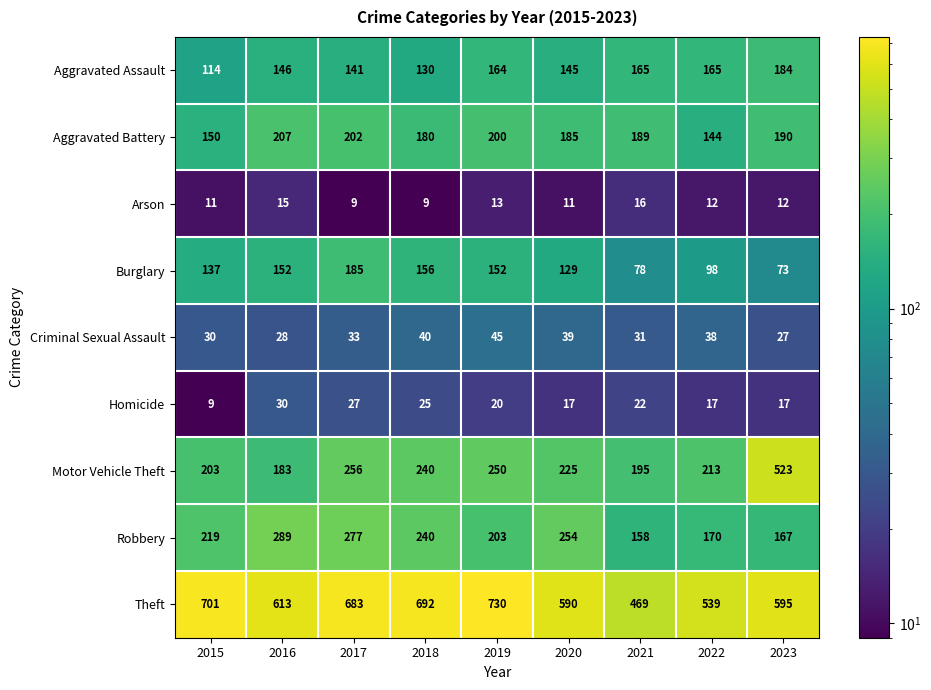

How many data points does each series have?

9